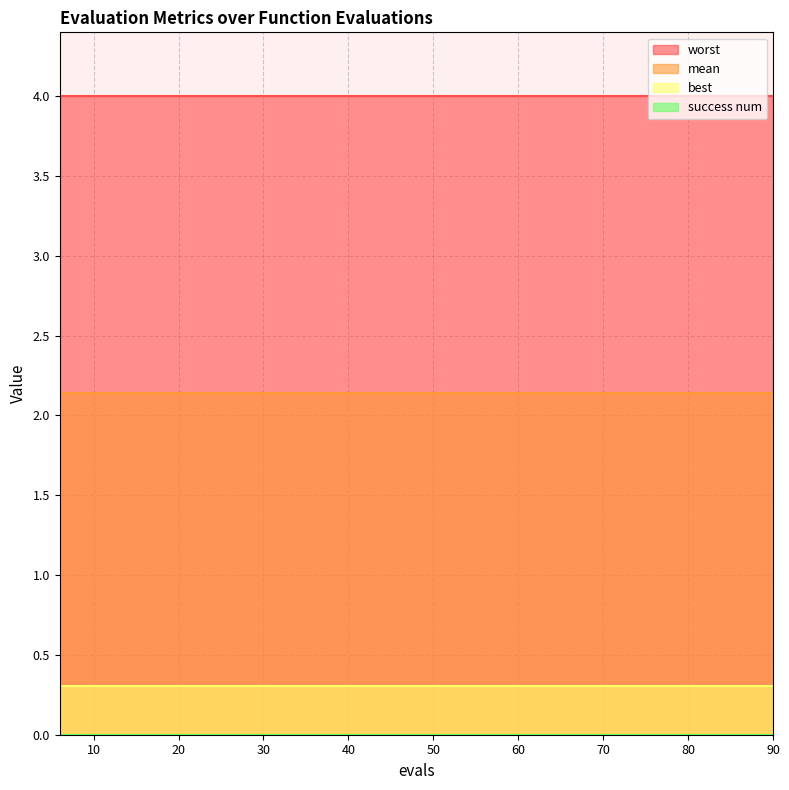

What is the spread (max minus min) of values at 42?

4.0